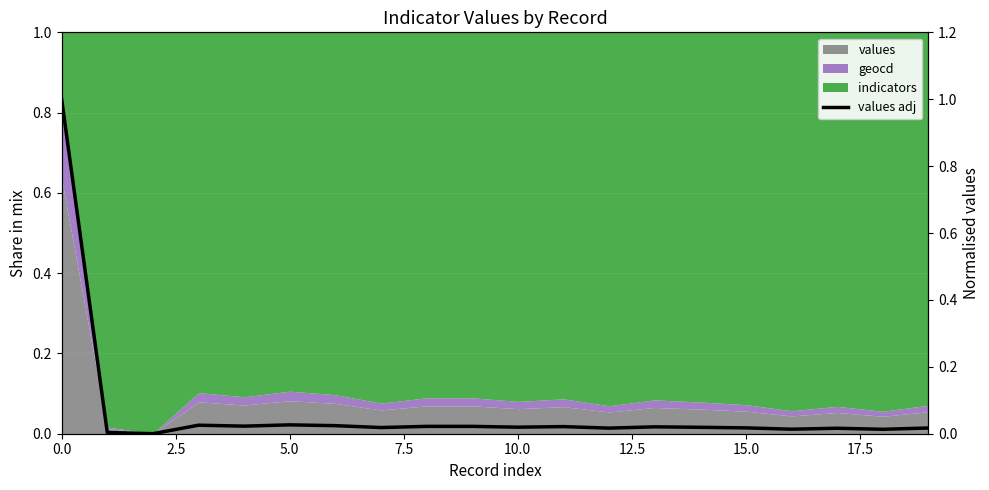

The value at 5.0 is 0.0. True or false?

True